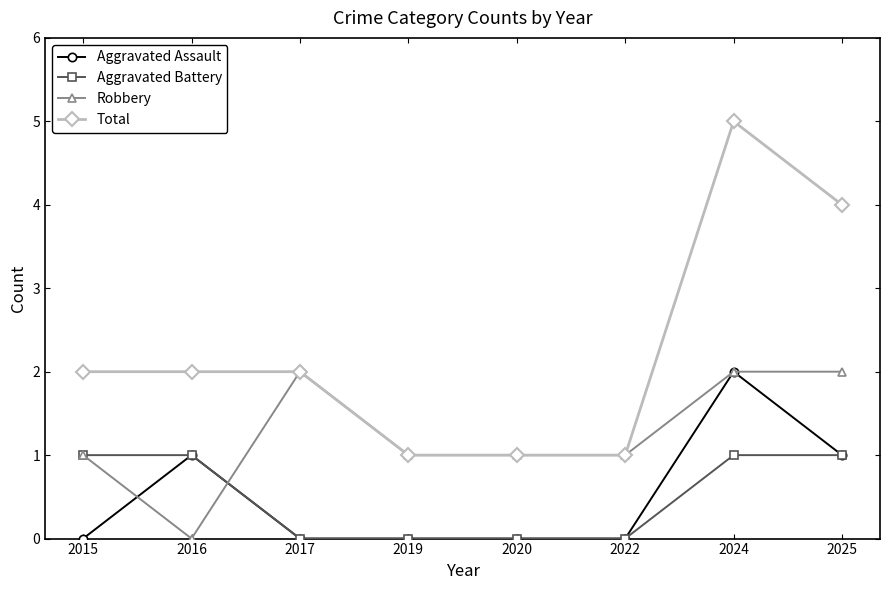

What is the sum of all Robbery values?

10